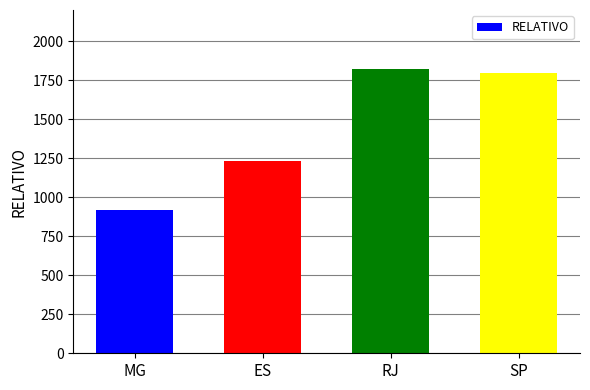

List the labels in order of value, largest first.

RJ, SP, ES, MG